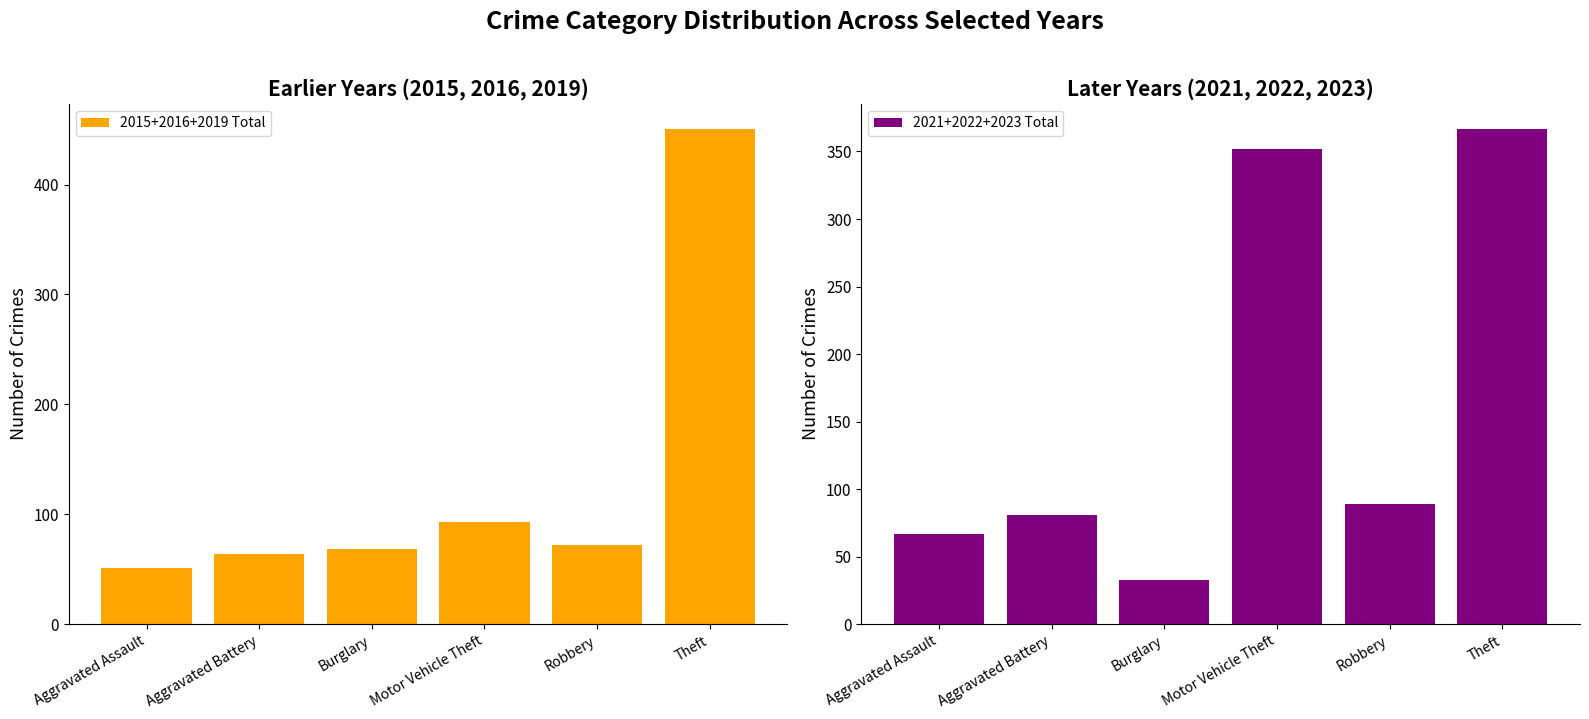

What is the maximum value for 2015+2016+2019 Total?

451